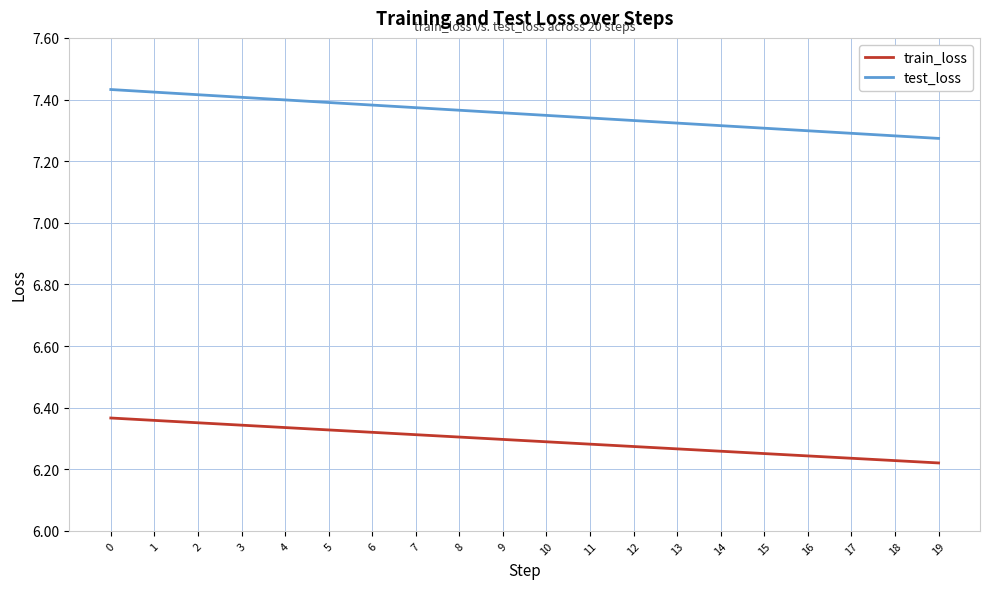

Is the value of test_loss at 17 greater than the value of train_loss at 10?

Yes